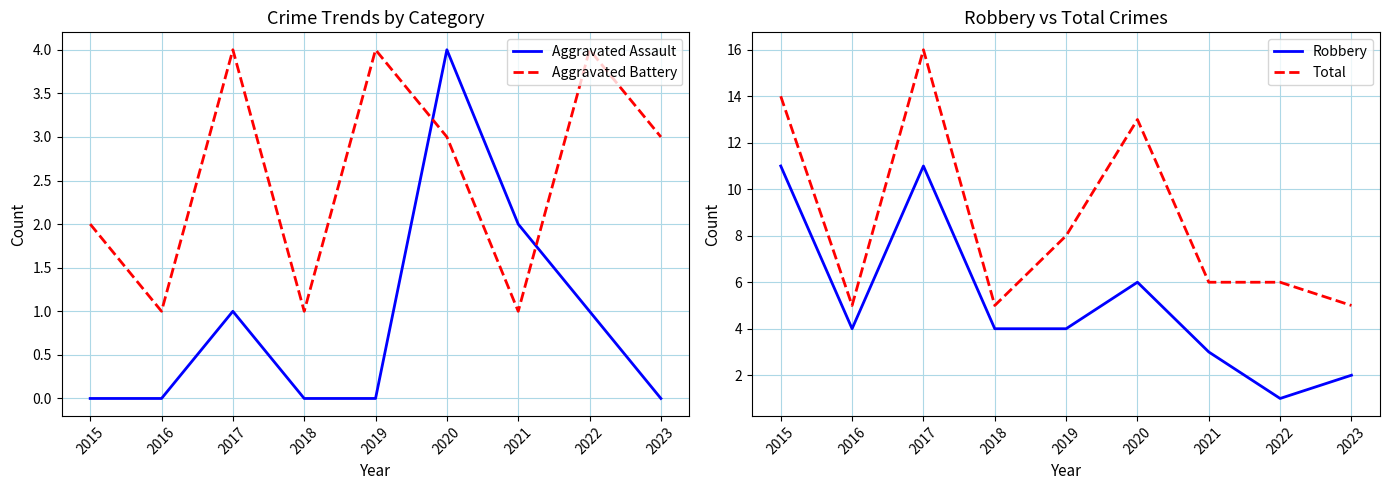

Which category has the lowest value across all series?

2015